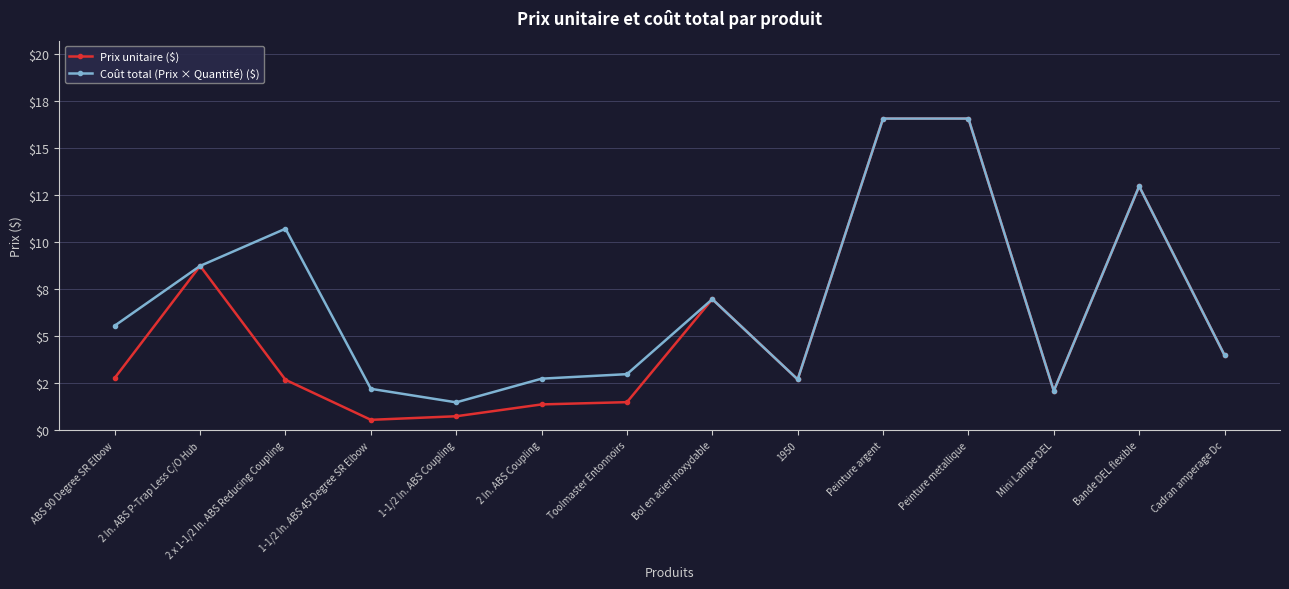

At which label is Prix unitaire ($) closest to 8?

2 In. ABS P-Trap Less C/O Hub